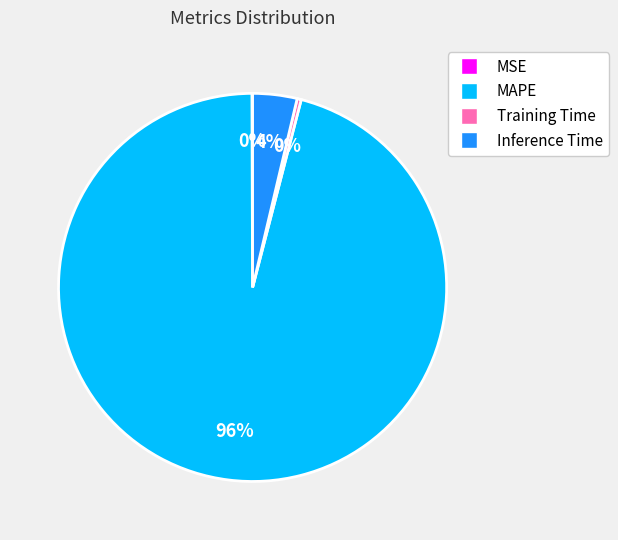

What percentage is the Inference Time slice, to the nearest percent?

4%